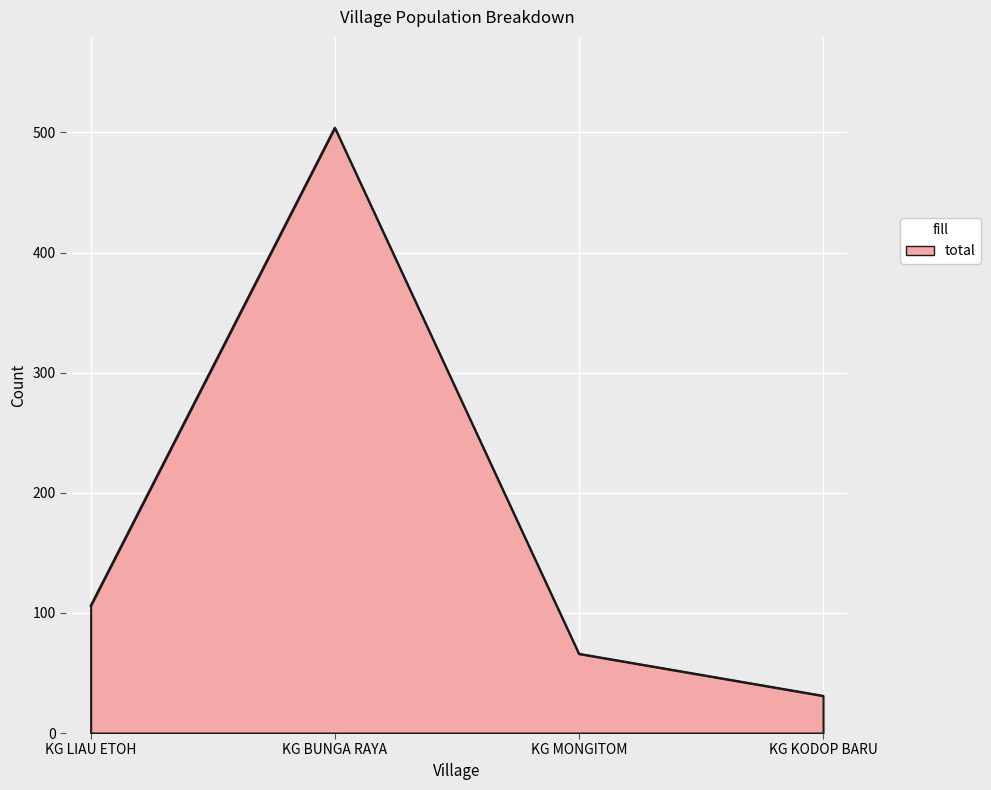

Rank the categories by value from lowest to highest.

KG KODOP BARU, KG MONGITOM, KG LIAU ETOH, KG BUNGA RAYA